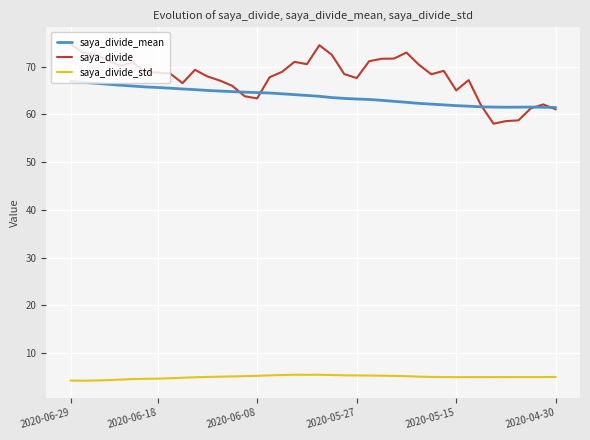

True or false: saya_divide_std has more than 0 points higher than both neighbors.

True